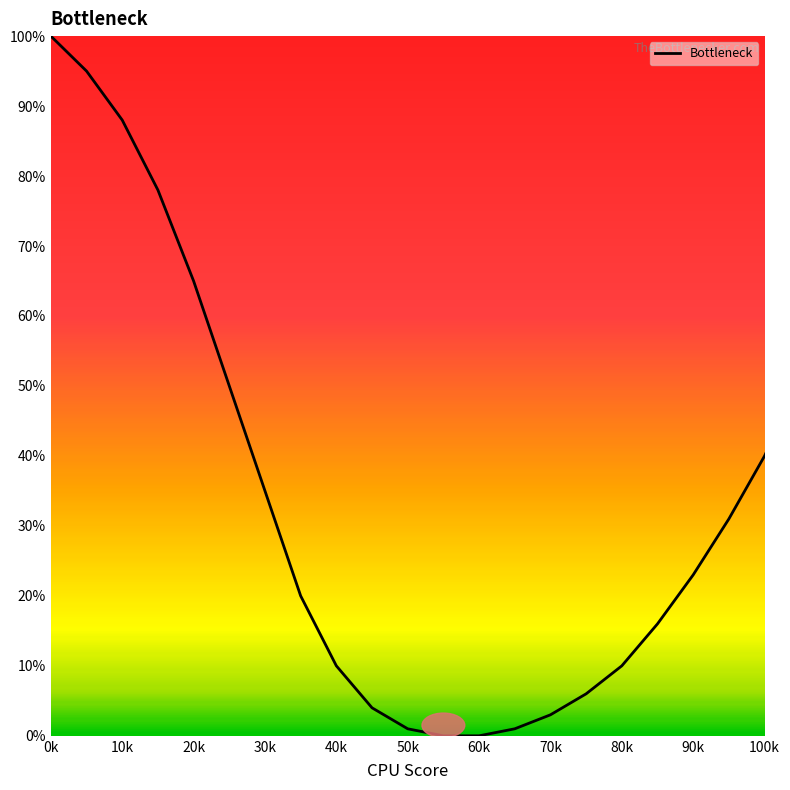

What is the greatest value displayed?

100